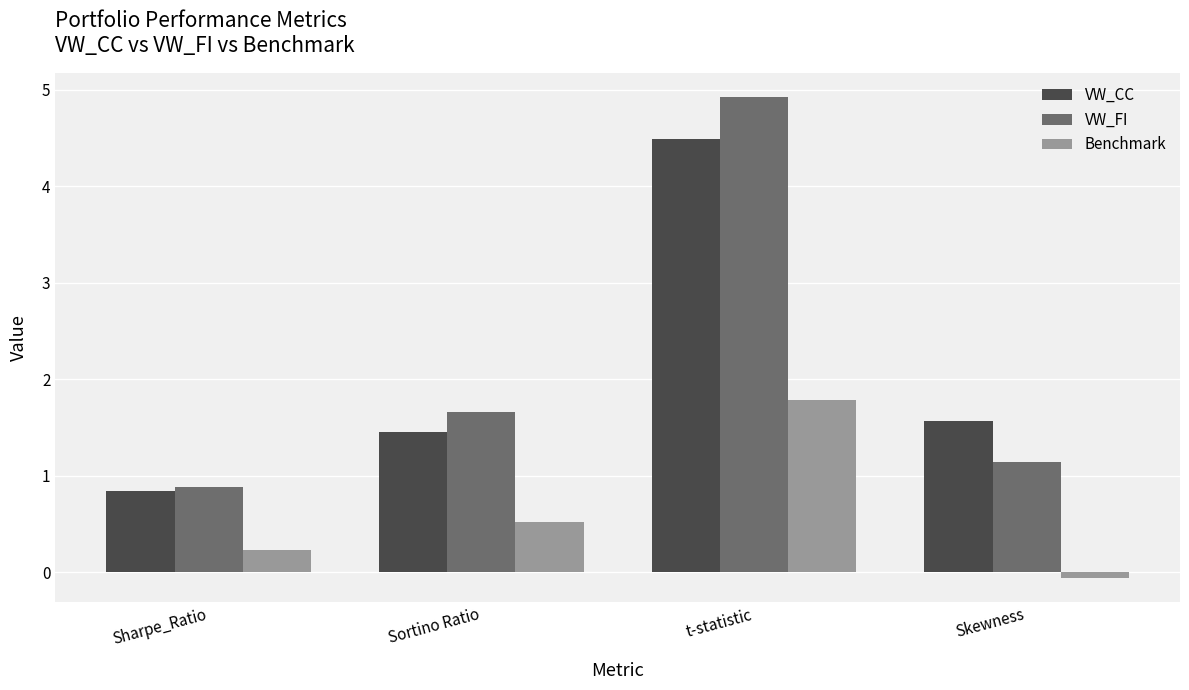

What is the difference between the highest and lowest values at t-statistic?

3.1